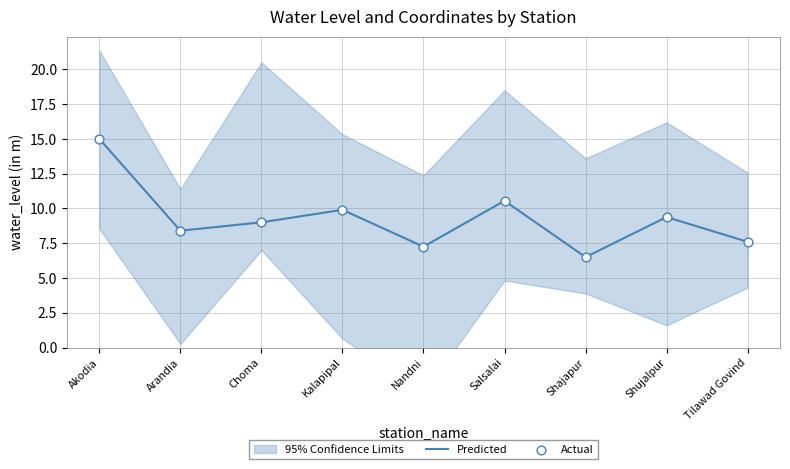

At how many categories does at least one series exceed 13?

1